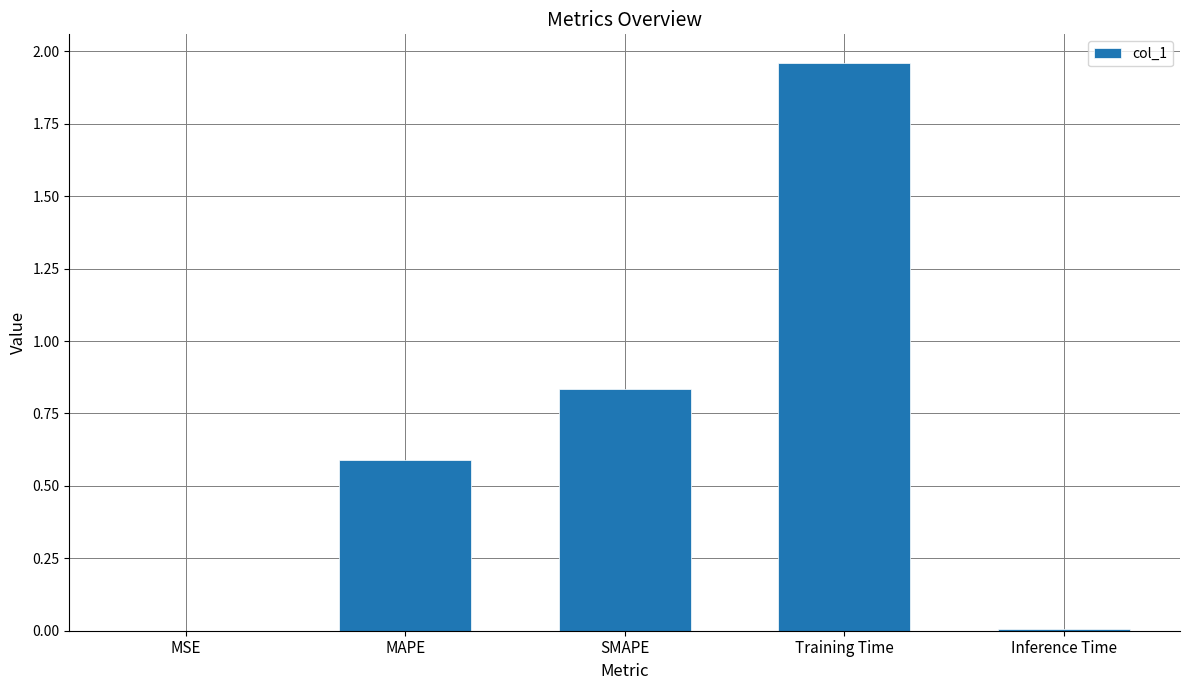

What is the sum of all values?

3.4